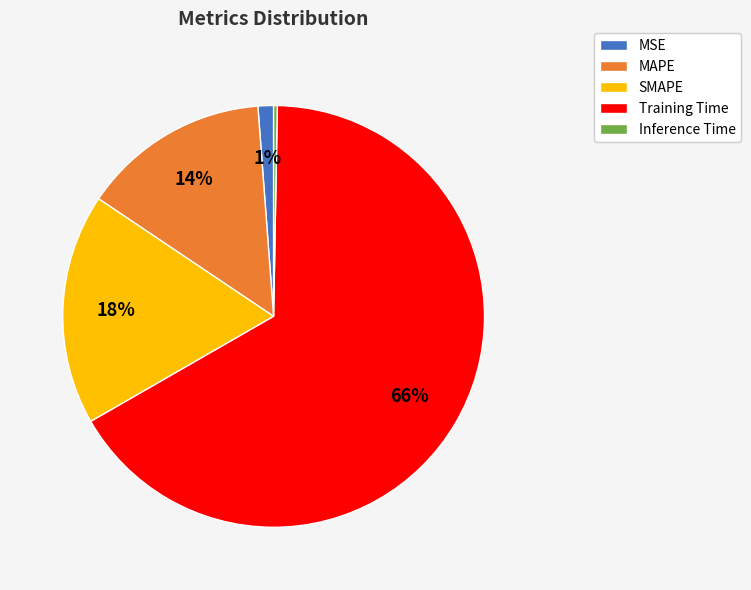

Which category accounts for the majority?

Training Time